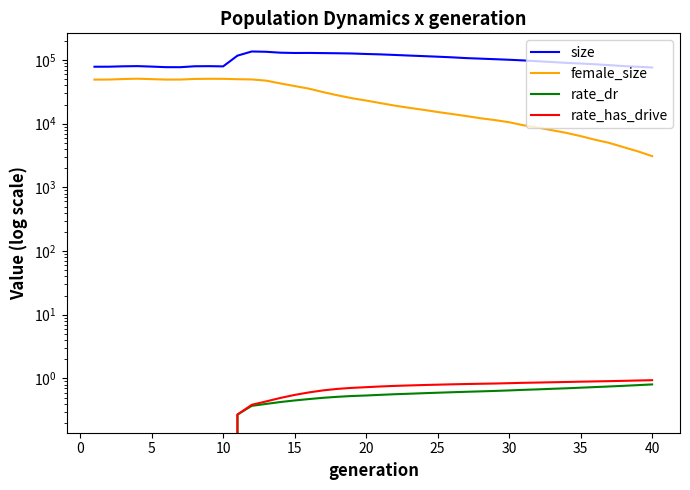

Count the number of categories in the chart.

40